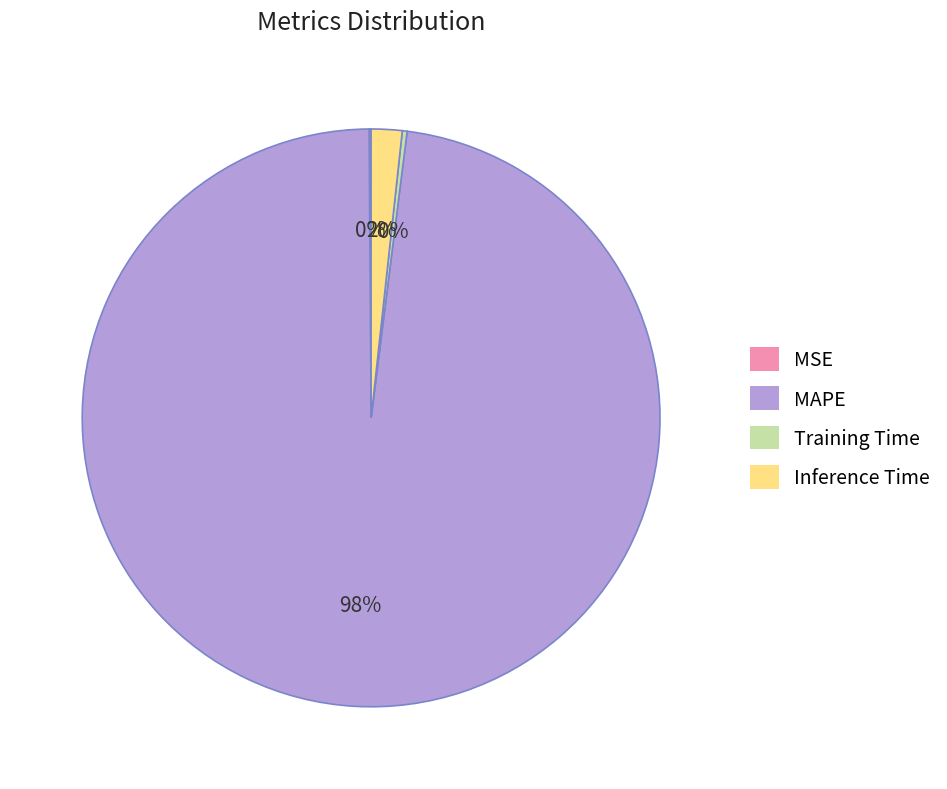

True or false: Inference Time accounts for 2% of the total.

True